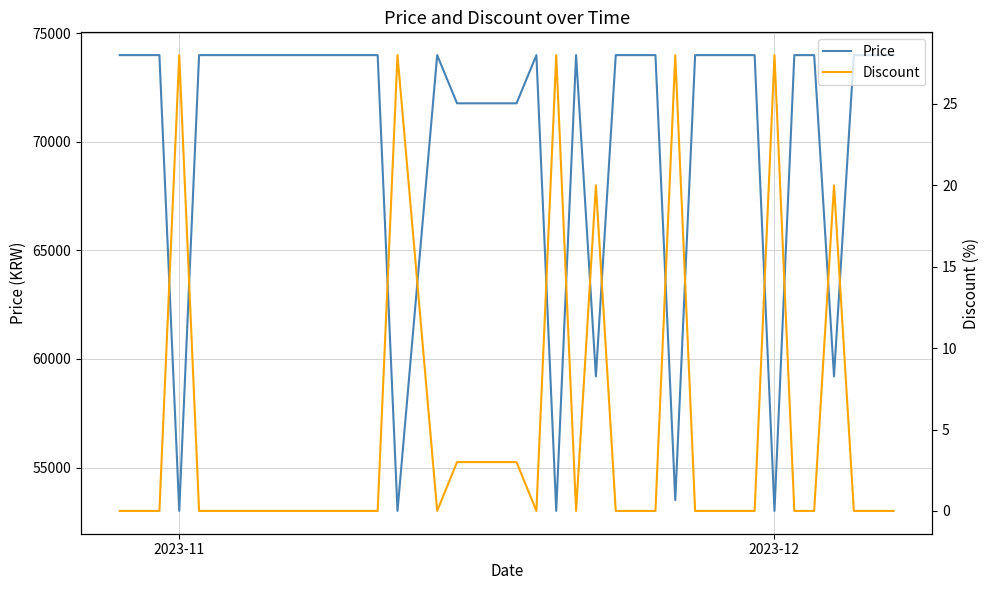

How many lines are shown in the chart?

2